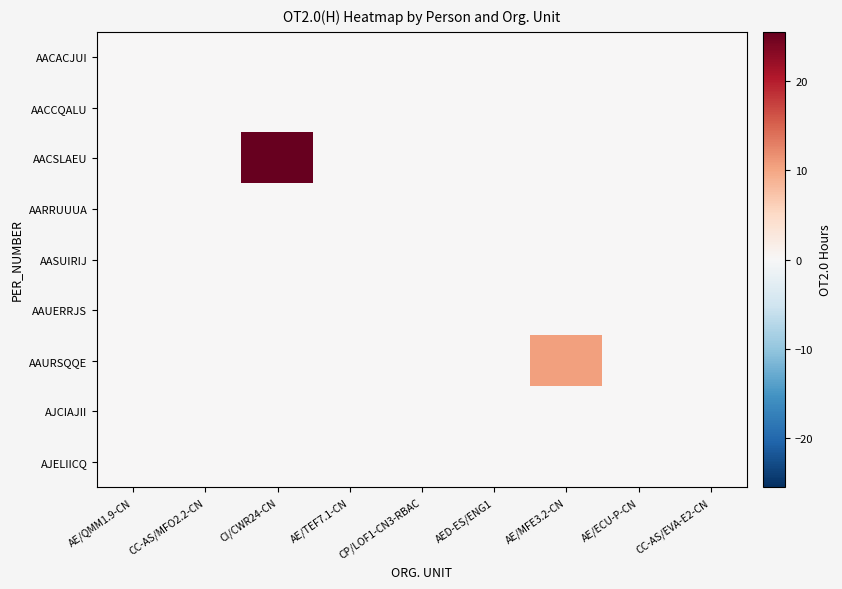

Rank the series by their maximum value, from highest to lowest.

AACSLAEU, AAURSQQE, AACACJUI, AACCQALU, AARRUUUA, AASUIRIJ, AAUERRJS, AJCIAJII, AJELIICQ